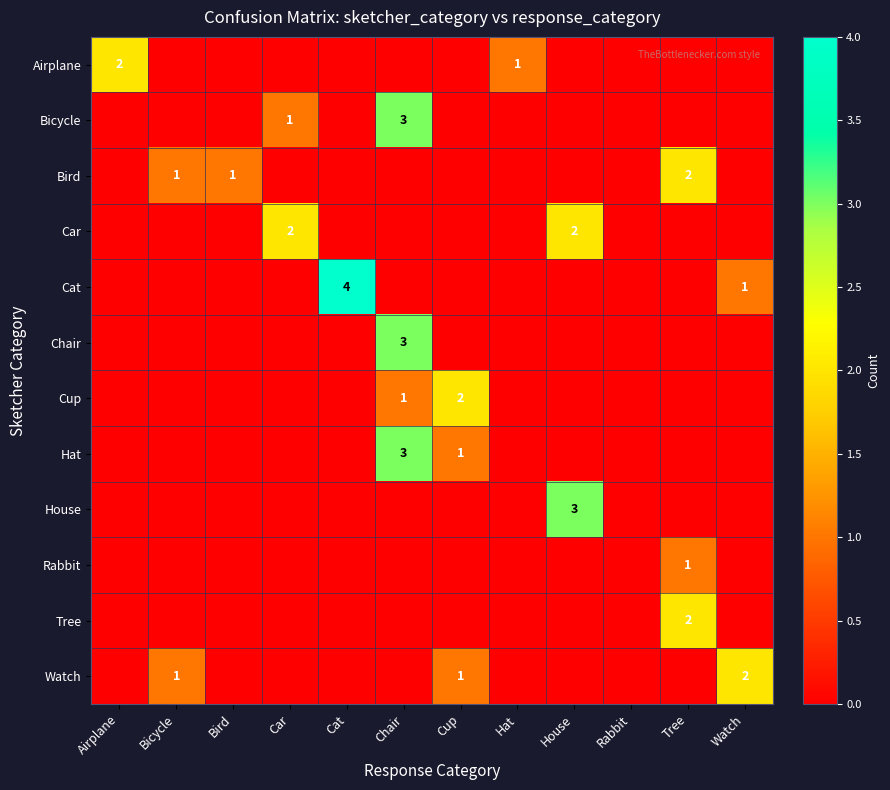

The Cat series shows 4 at Cat. True or false?

True